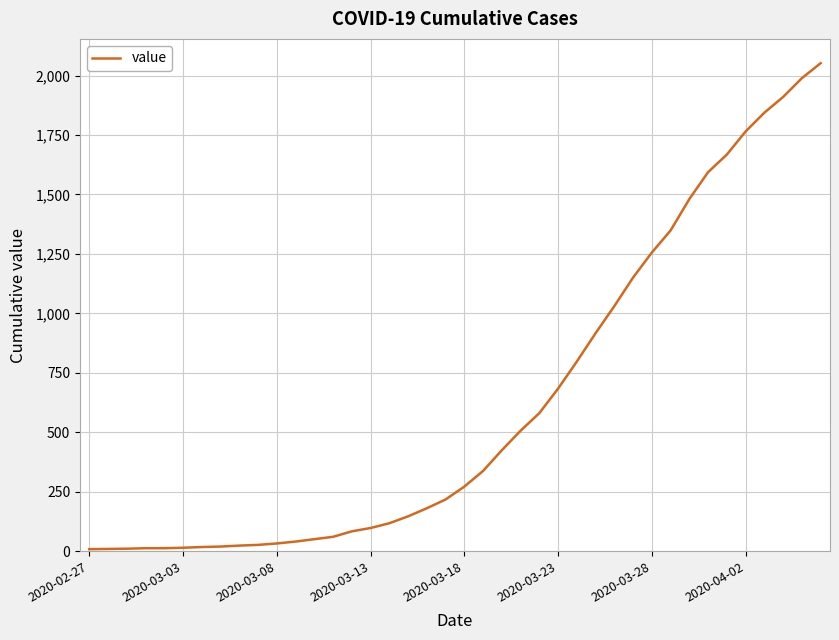

What is the greatest value displayed?

2052